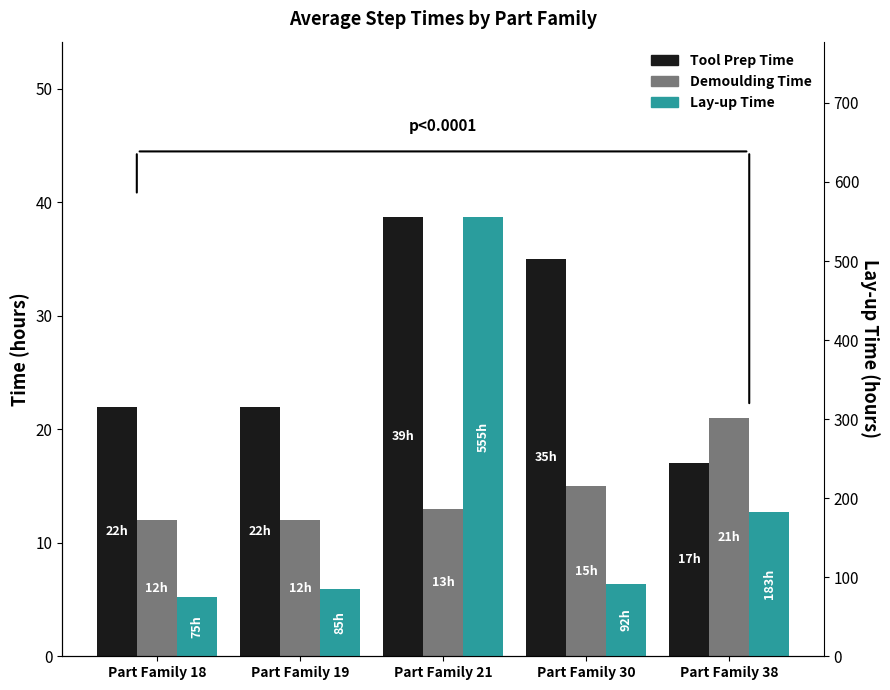

At which category is the sum across all series the highest?

Part Family 21